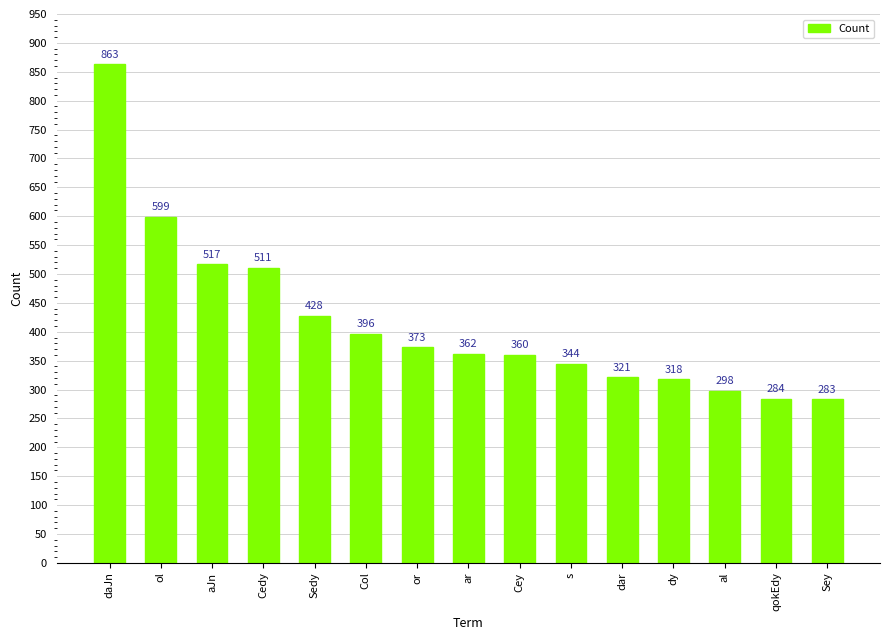

How many bars are there in total?

15